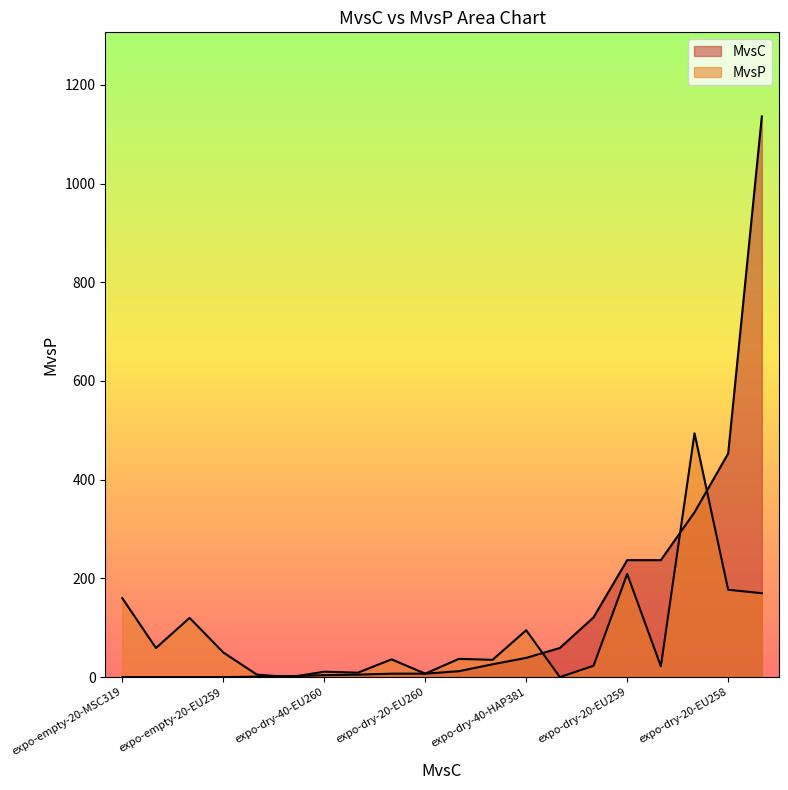

Which series has the largest range (max minus min)?

MvsC